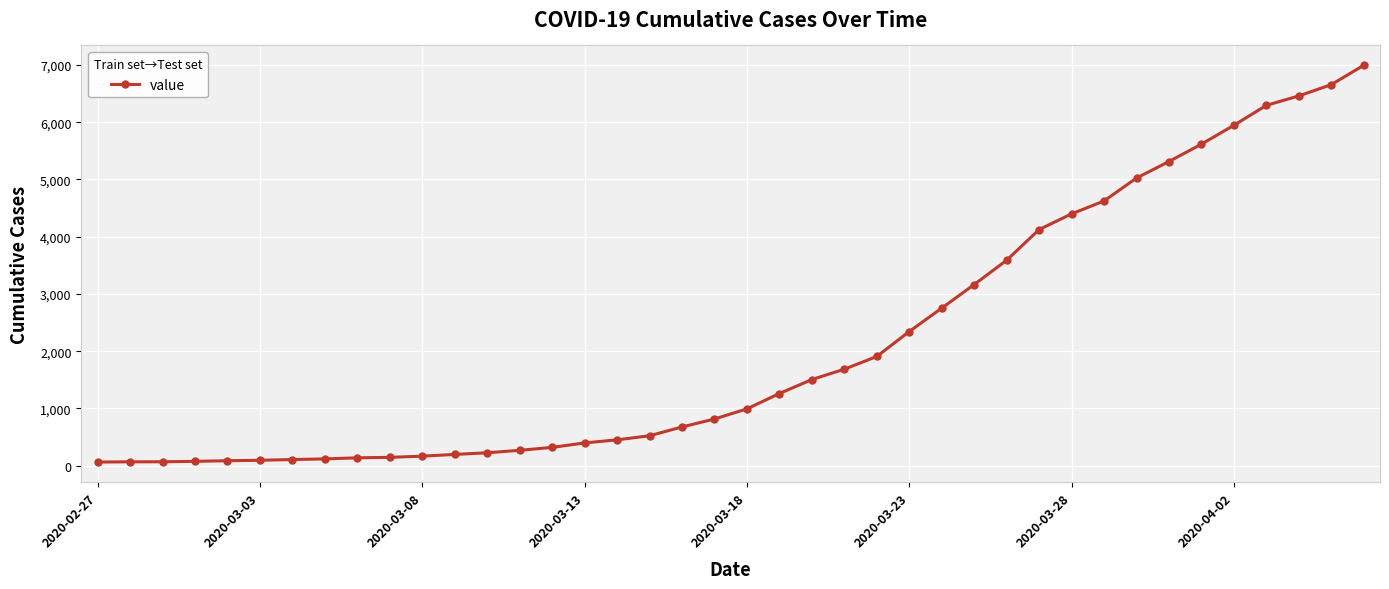

What is the difference between the second highest and second lowest values?

6589